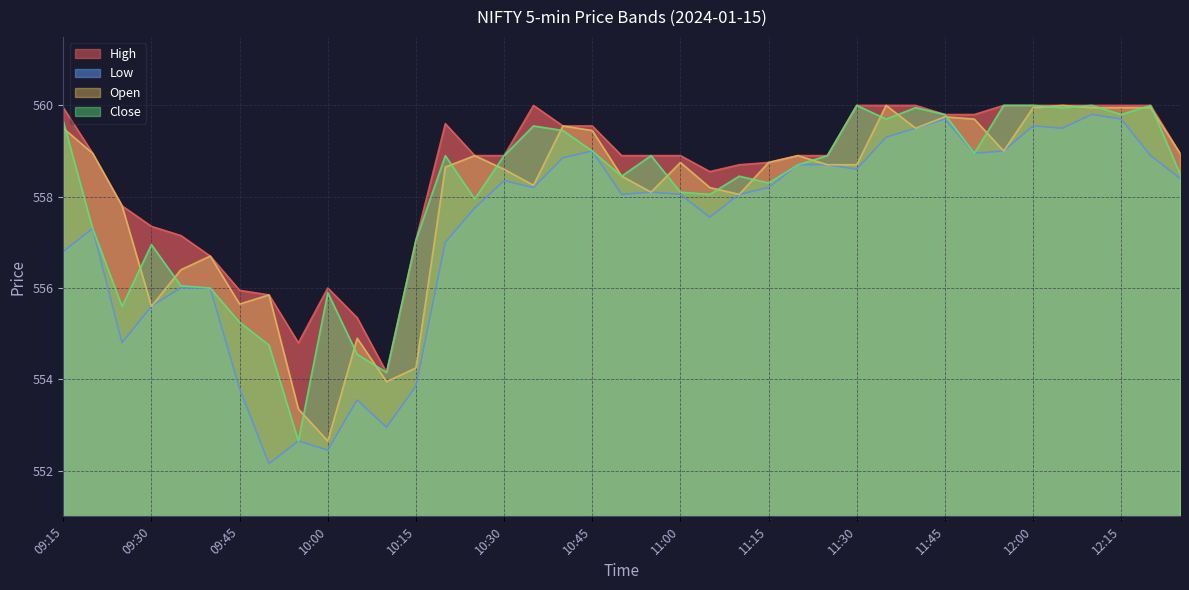

The Open series shows 559.5 at 10:45. True or false?

True